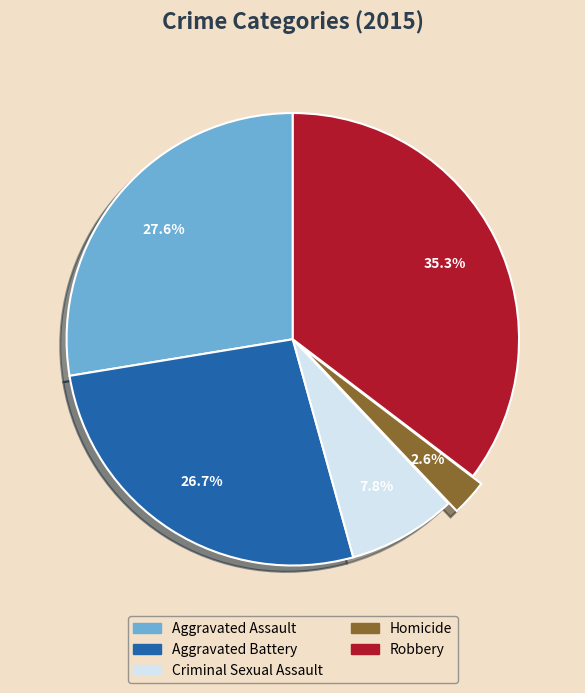

Rank the categories by value from lowest to highest.

Homicide, Criminal Sexual Assault, Aggravated Battery, Aggravated Assault, Robbery